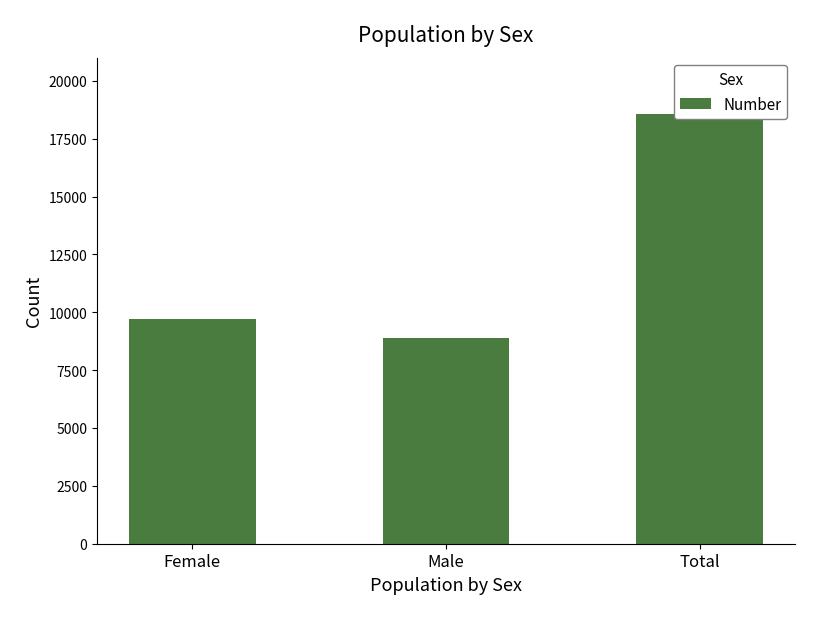

The chart shows a value of 29114 at Total. True or false?

False